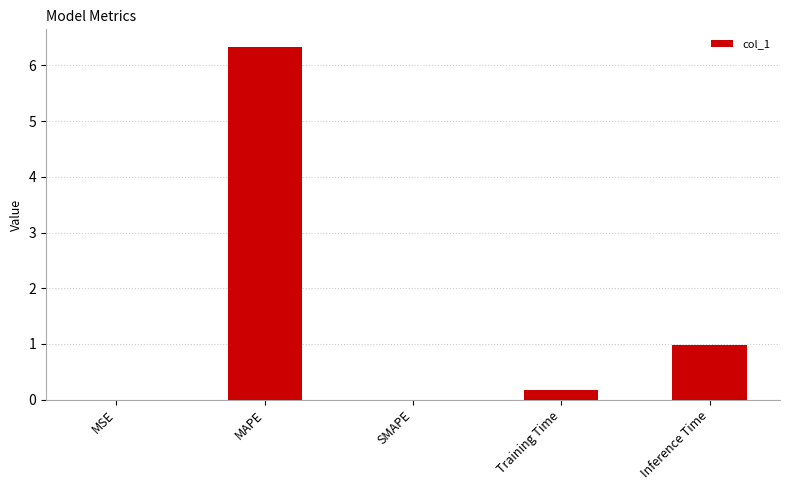

Which label corresponds to the largest value in the chart?

MAPE